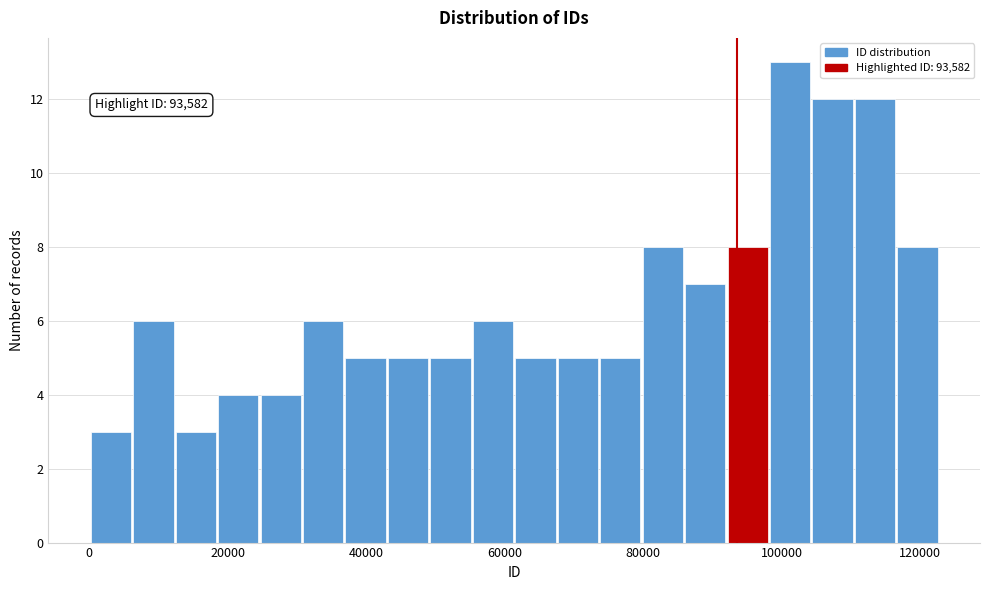

Around what value on the x-axis is the tallest bar? Give the approximate position of its centre, as read against the axis.

102000